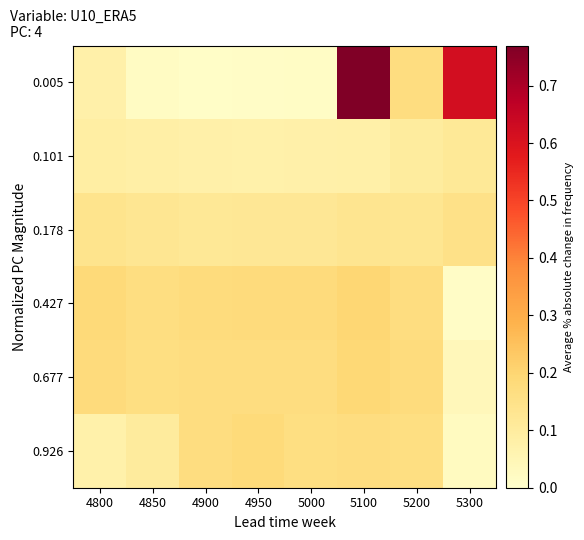

What is the difference between the highest and lowest values at 4900?

0.2